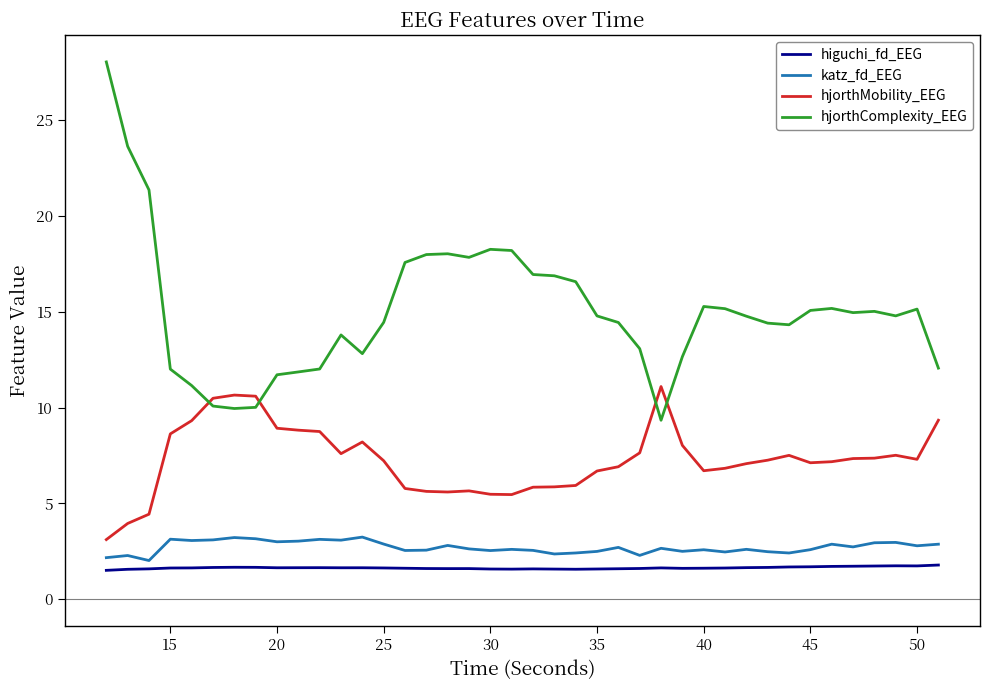

True or false: hjorthComplexity_EEG and katz_fd_EEG intersect in this chart.

False